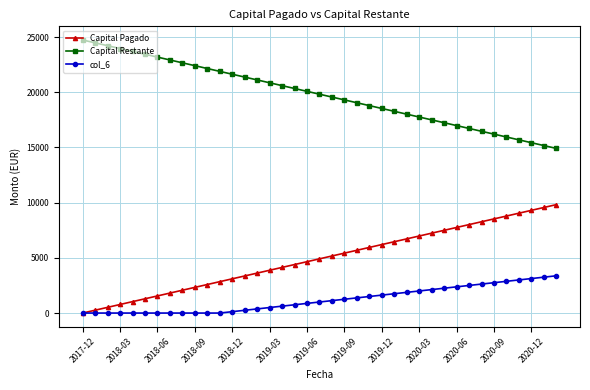

True or false: col_6 and Capital Restante cross at least once.

False